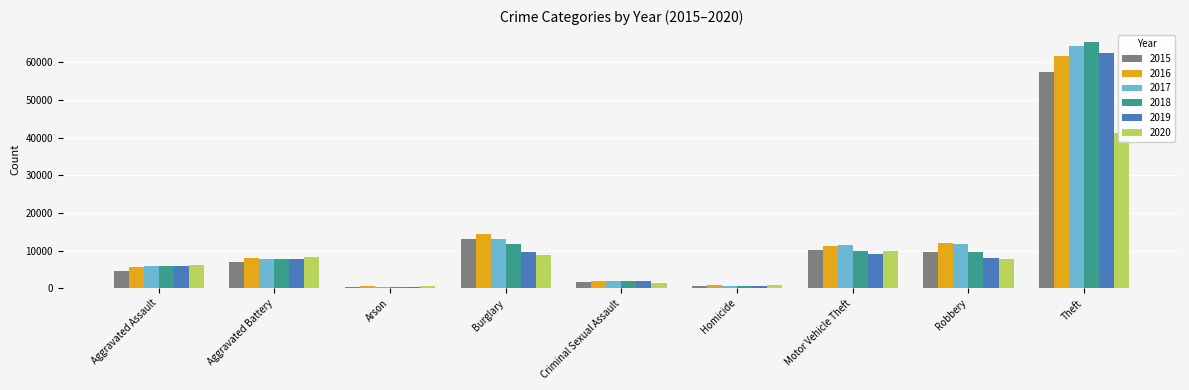

Which series has the largest range (max minus min)?

2018